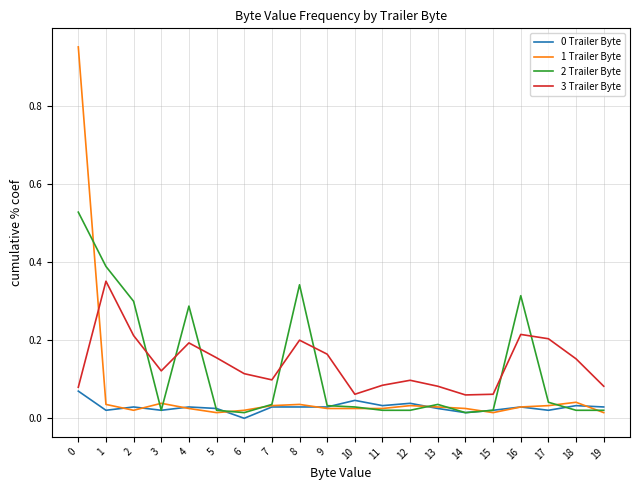

The value of 0 Trailer Byte at 8 is 0.0. True or false?

True